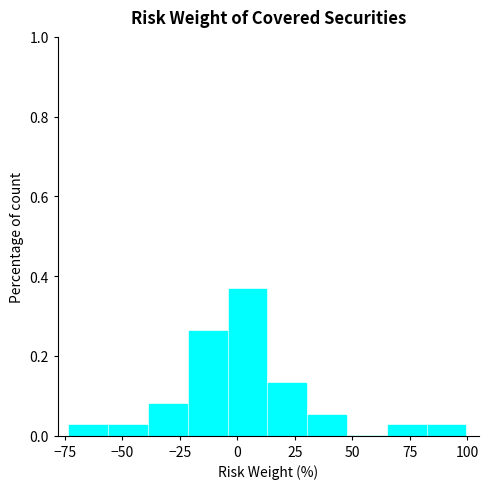

Read against the x-axis, roughly where is the centre of the tallest bar?

5